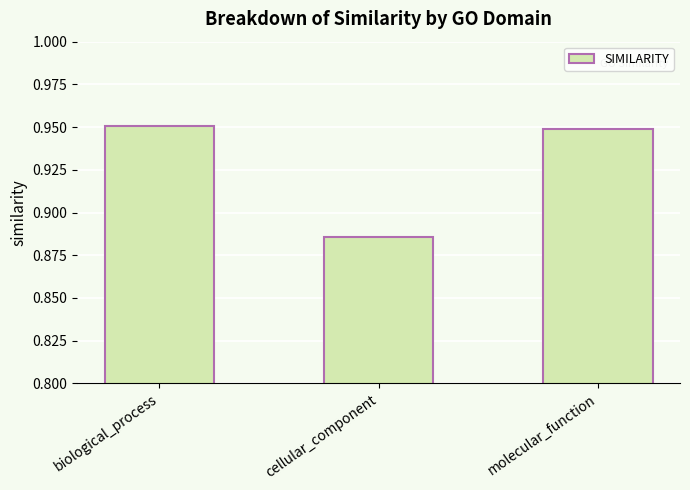

What is the change in value from biological_process to cellular_component?

-0.1